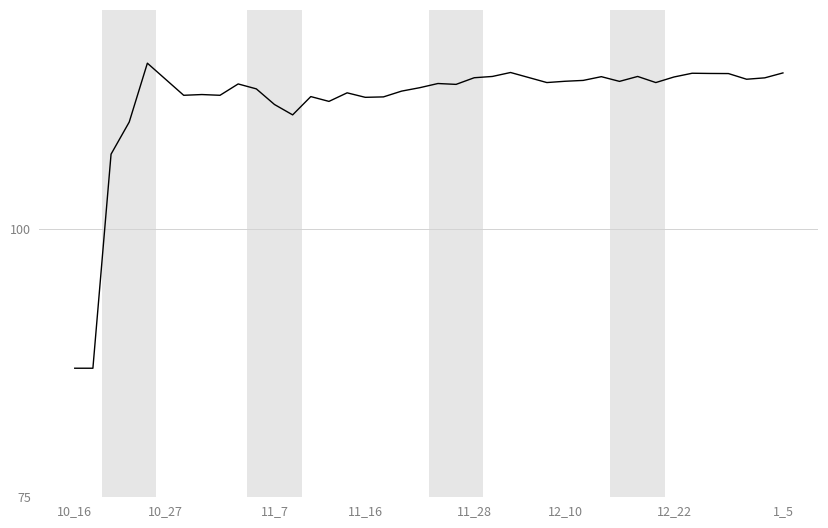

What is the greatest value displayed?

115.5